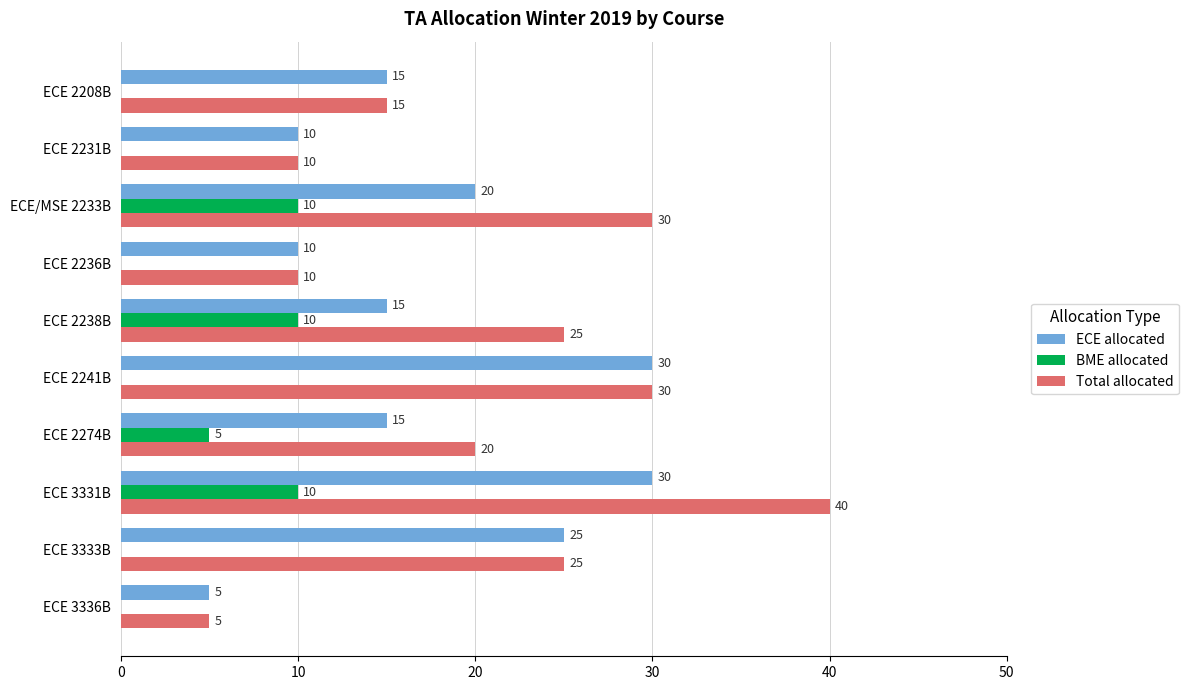

What is the highest value of the Total allocated series?

40